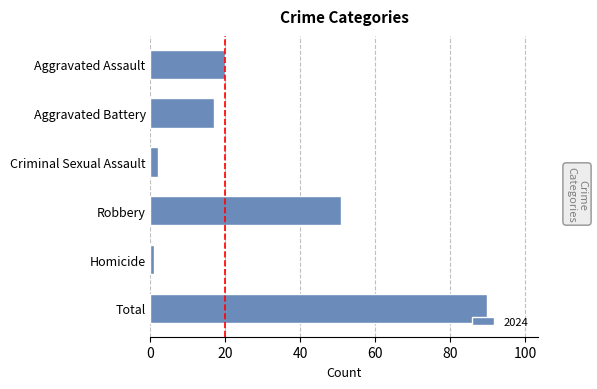

How many bars are there in total?

6